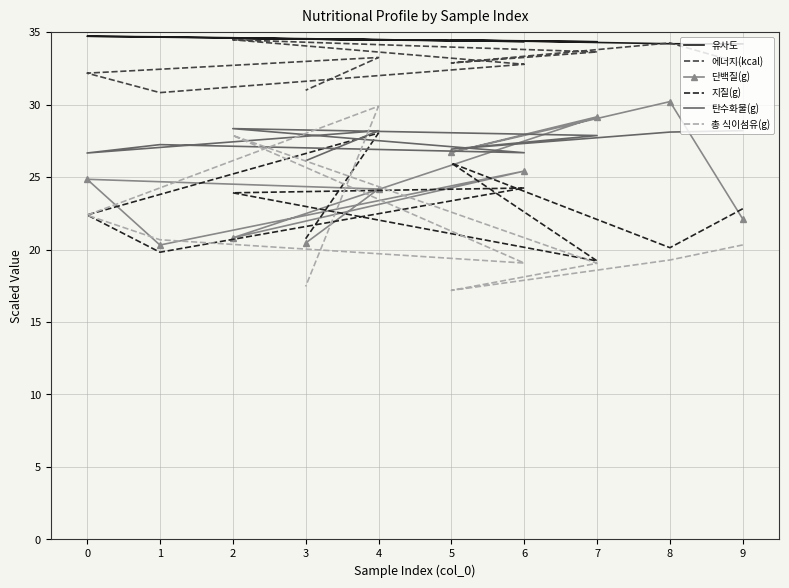

What are all the series names shown in the legend?

유사도, 에너지(kcal), 단백질(g), 지질(g), 탄수화물(g), 총 식이섬유(g)